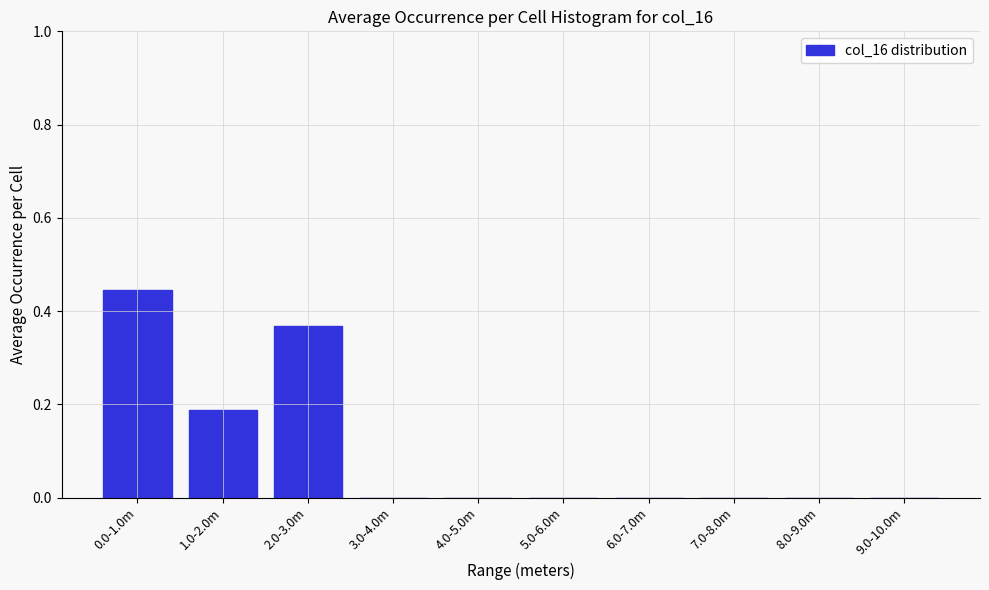

Is it true that the value at 6.0-7.0m is -0.2?

False